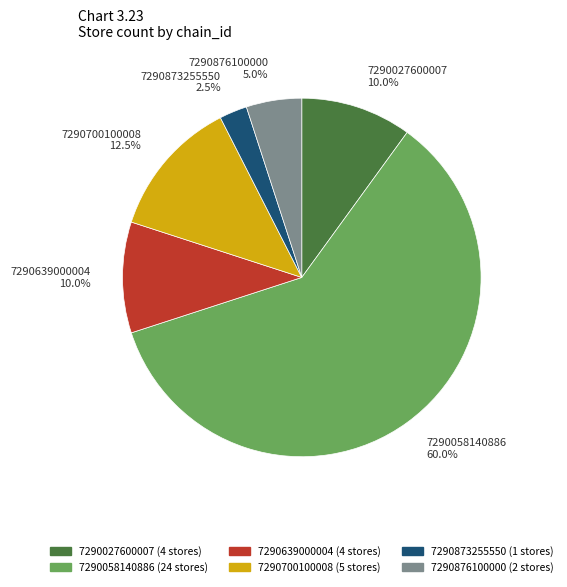

The 7290027600007 slice represents 1% of the pie. True or false?

False